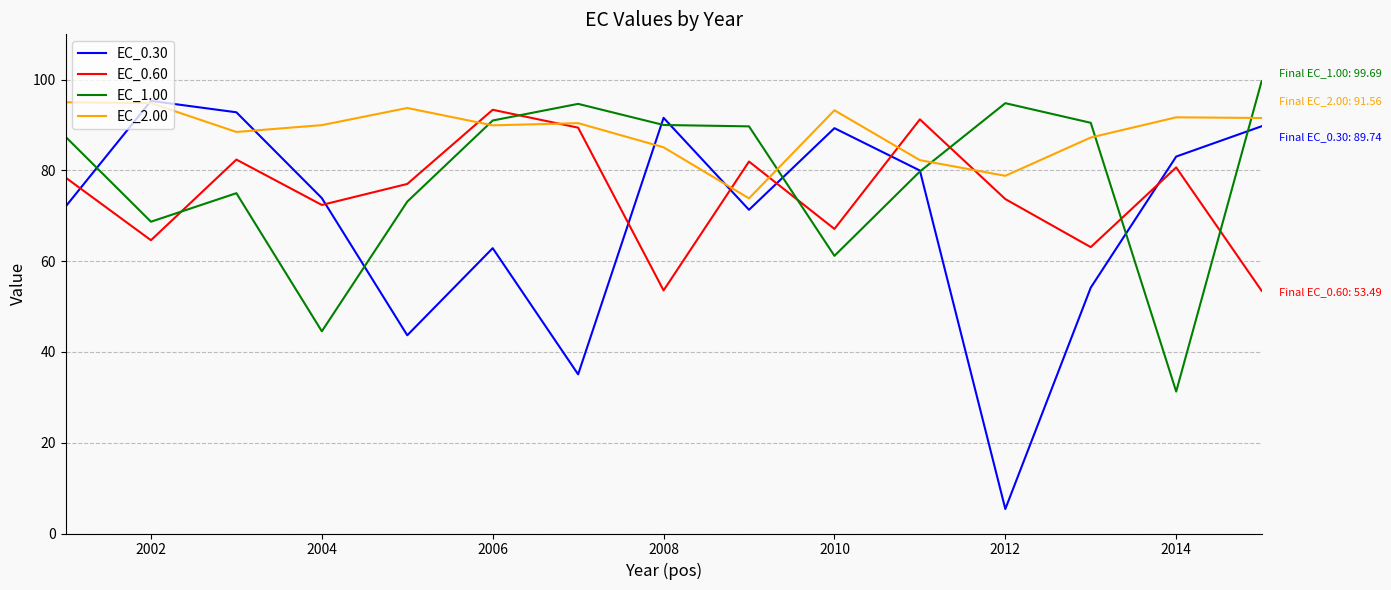

Does the chart display data point markers on the line(s)?

No